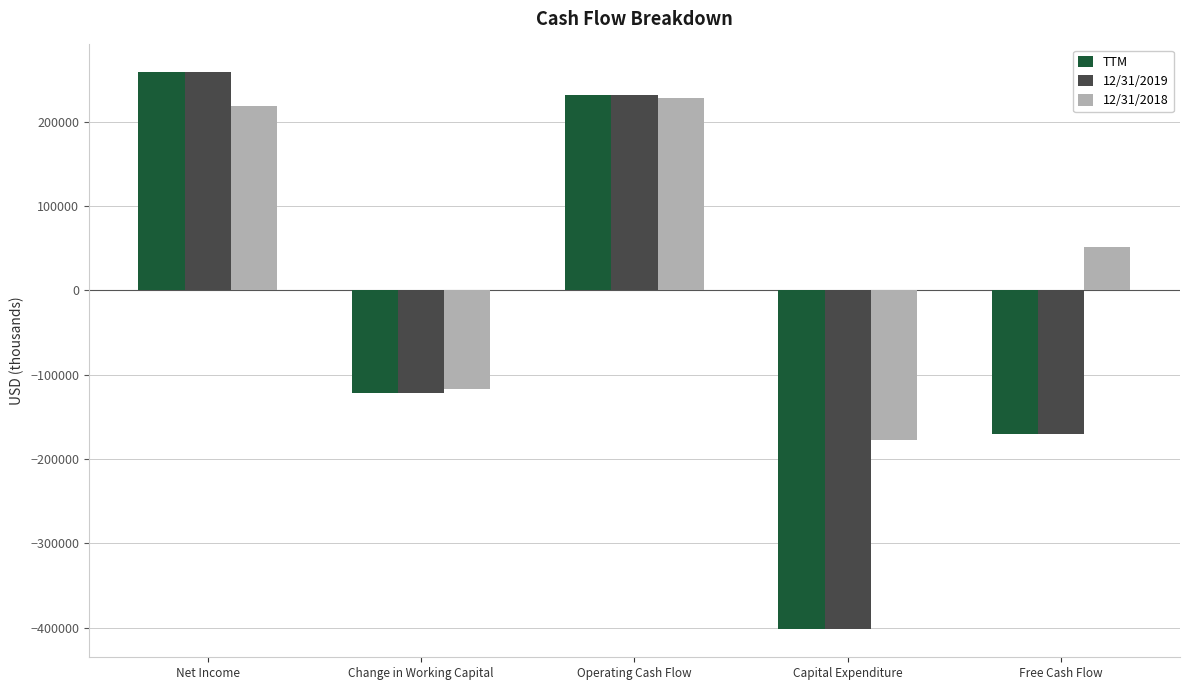

Reading left to right, extract all data points from this chart.

TTM: Net Income=258667	Change in Working Capital=-122137	Operating Cash Flow=231259	Capital Expenditure=-402153	Free Cash Flow=-170894
12/31/2019: Net Income=258667	Change in Working Capital=-122137	Operating Cash Flow=231259	Capital Expenditure=-402153	Free Cash Flow=-170894
12/31/2018: Net Income=218262	Change in Working Capital=-117311	Operating Cash Flow=228619	Capital Expenditure=-176951	Free Cash Flow=51668